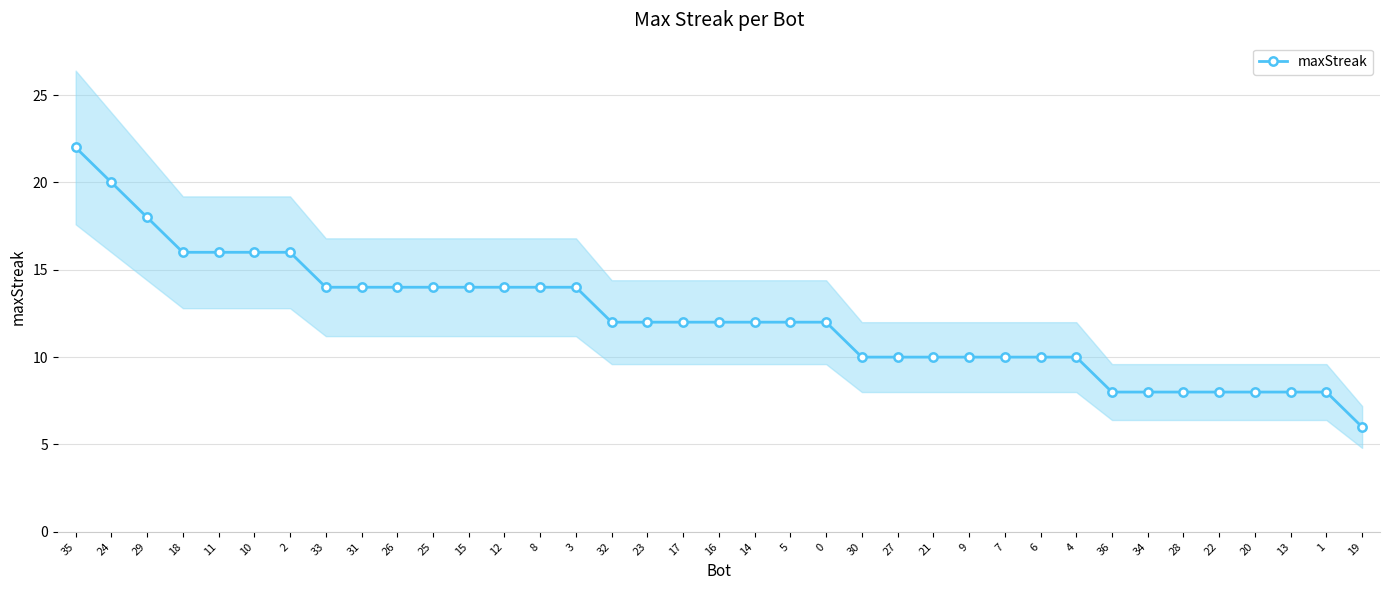

What is the greatest value displayed?

22